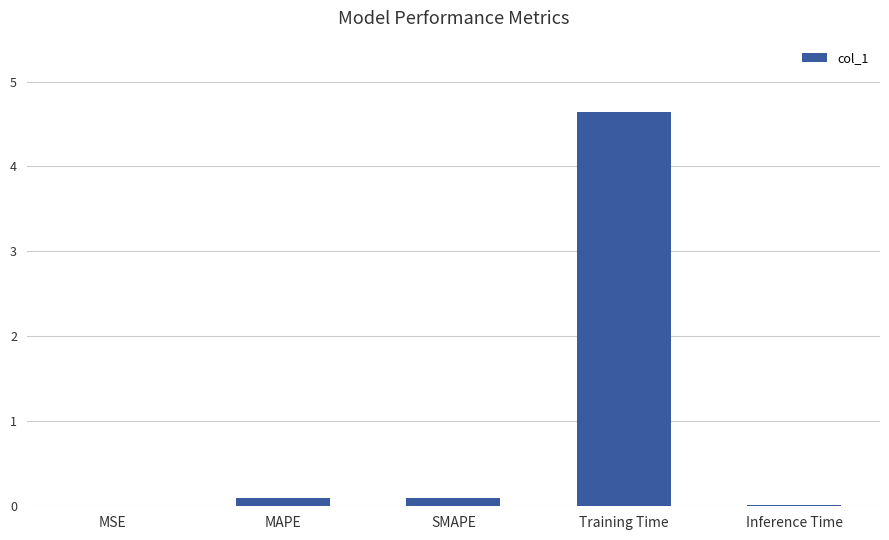

What is the sum of all values?

4.9